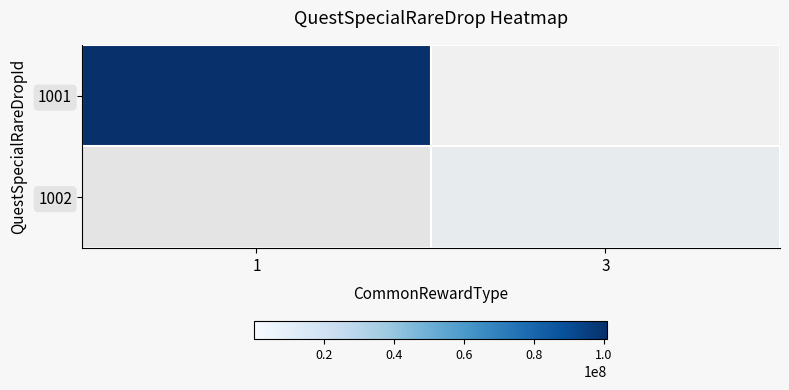

At how many categories does at least one series exceed 95777377?

1